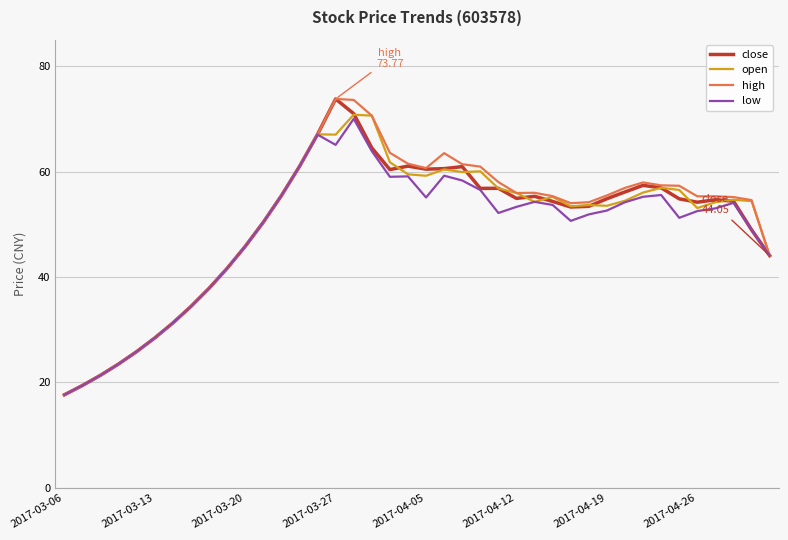

What is the highest value of the open series?

70.8